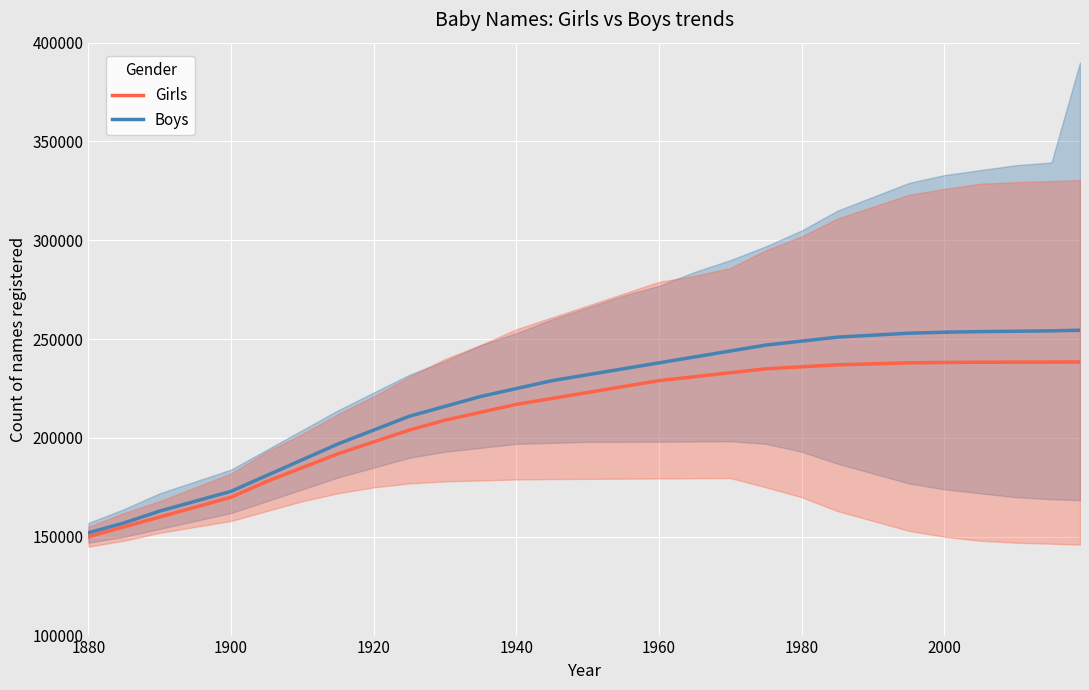

True or false: Boys and Girls cross at least once.

False